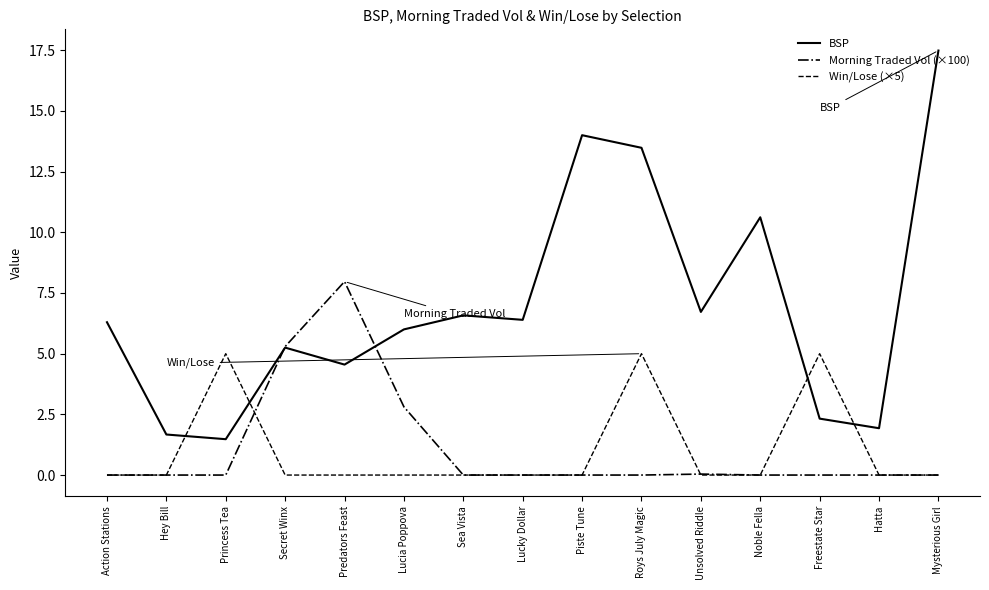

List the series in order of their peak value, highest first.

BSP, Morning Traded Vol (×100), Win/Lose (×5)